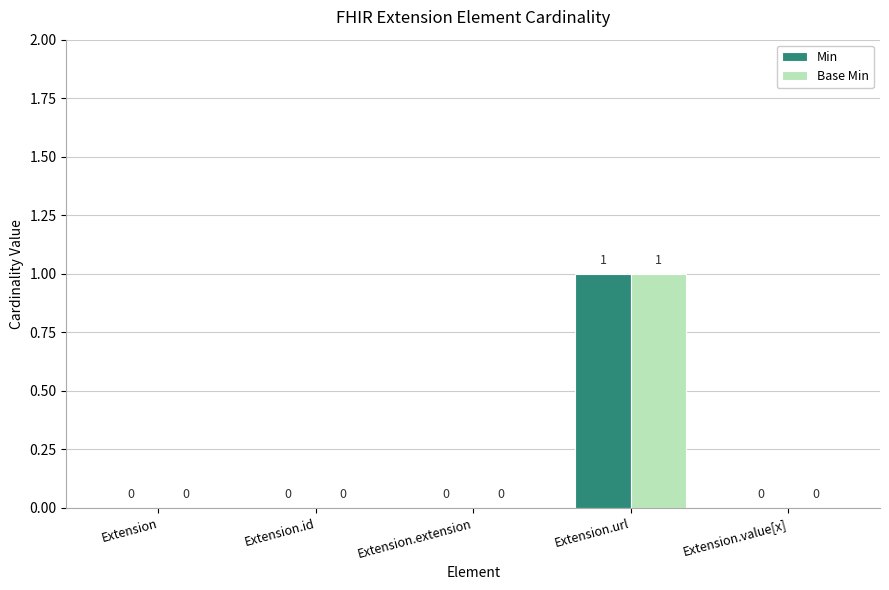

The value of Base Min at Extension.url is 1. True or false?

True